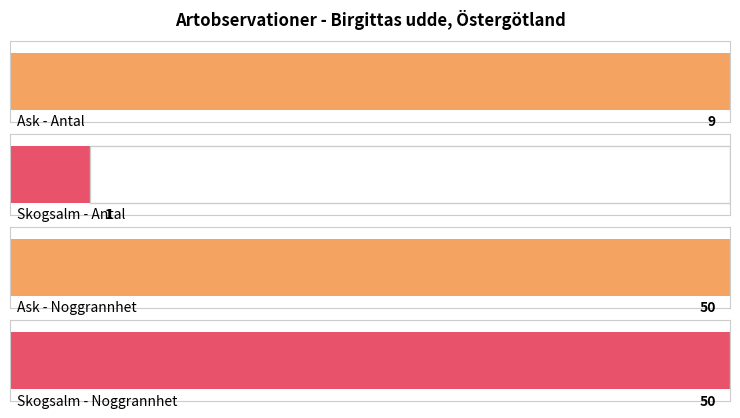

Where is Noggrannhet nearest to the value 50?

Ask